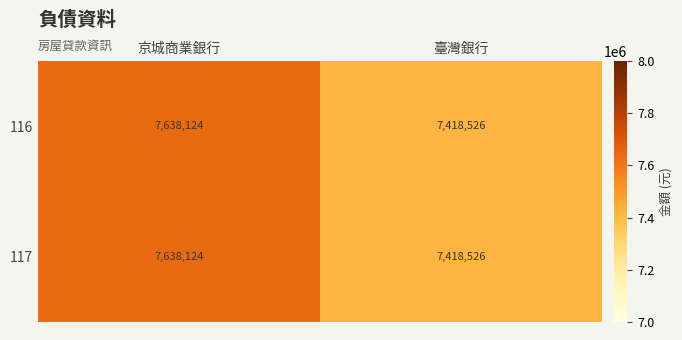

What is the total value across all series at 臺灣銀行?

14837052